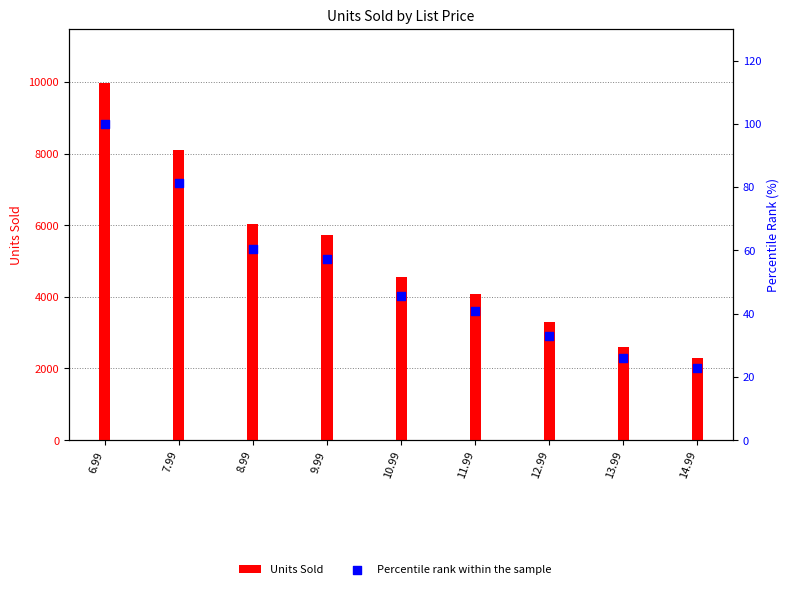

Which series contains the lowest Y value?

Percentile rank within the sample